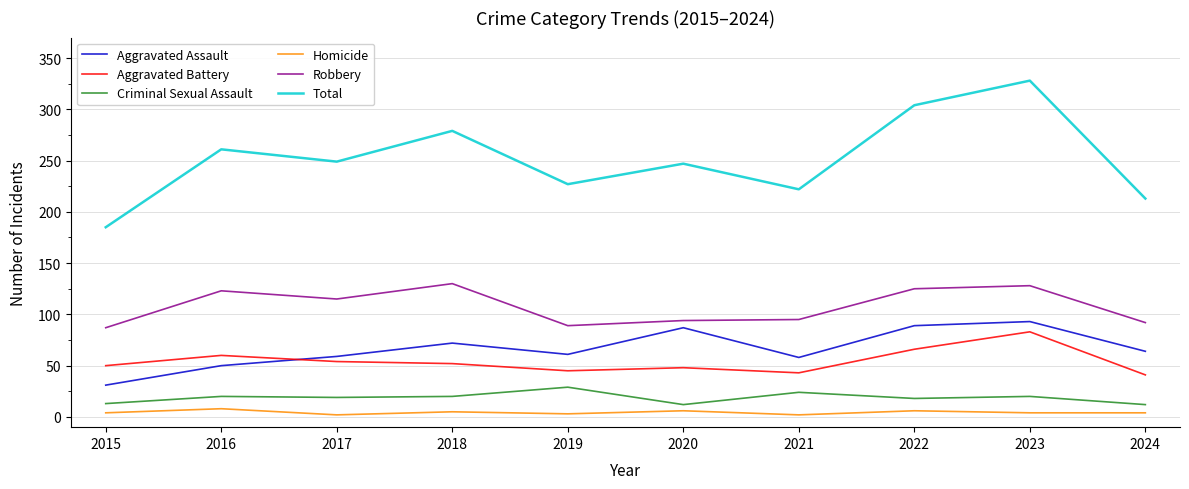

List the series in order of their peak value, lowest first.

Homicide, Criminal Sexual Assault, Aggravated Battery, Aggravated Assault, Robbery, Total